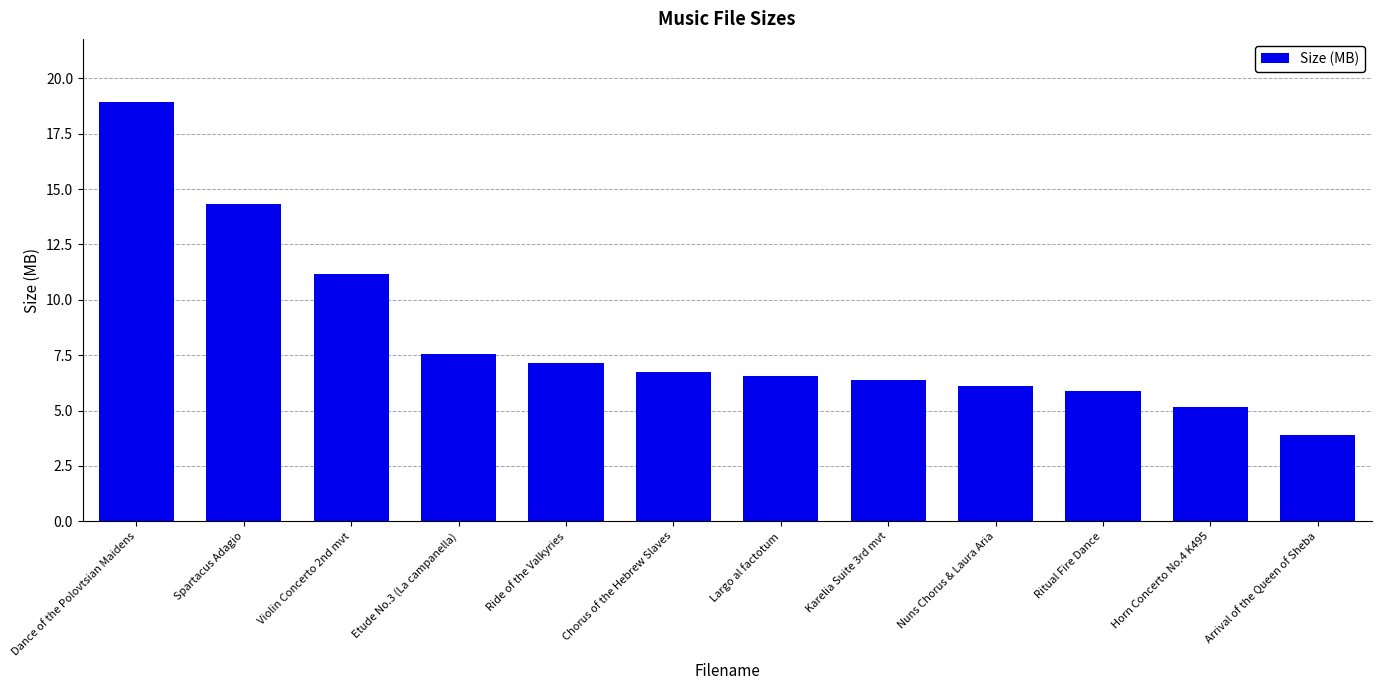

Between Karelia Suite 3rd mvt and Ride of the Valkyries, which is larger?

Ride of the Valkyries